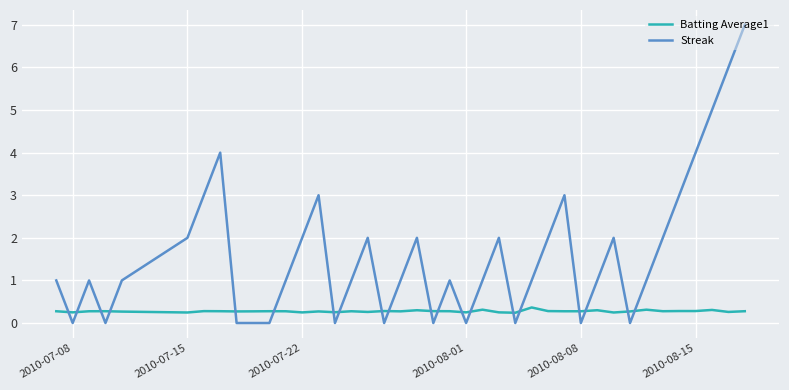

What is the difference between the maximum and minimum values in the Streak series?

7.0